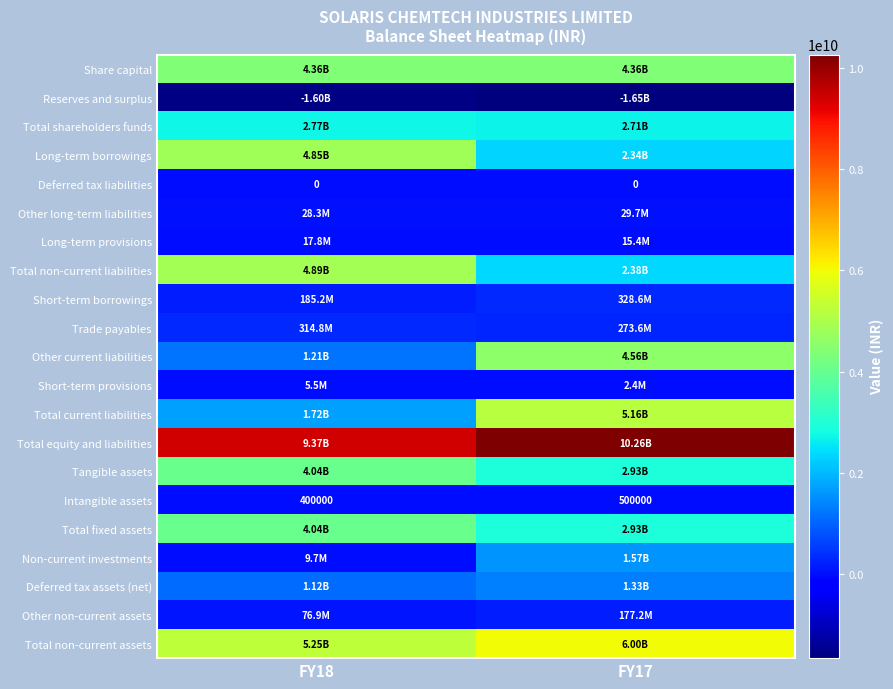

At which category does the chart reach its minimum across all series?

FY17